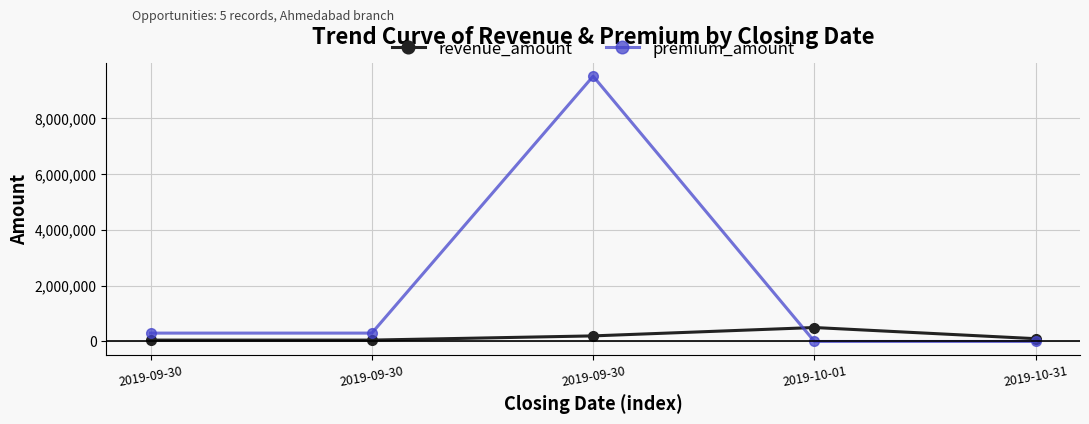

How many lines are shown in the chart?

2